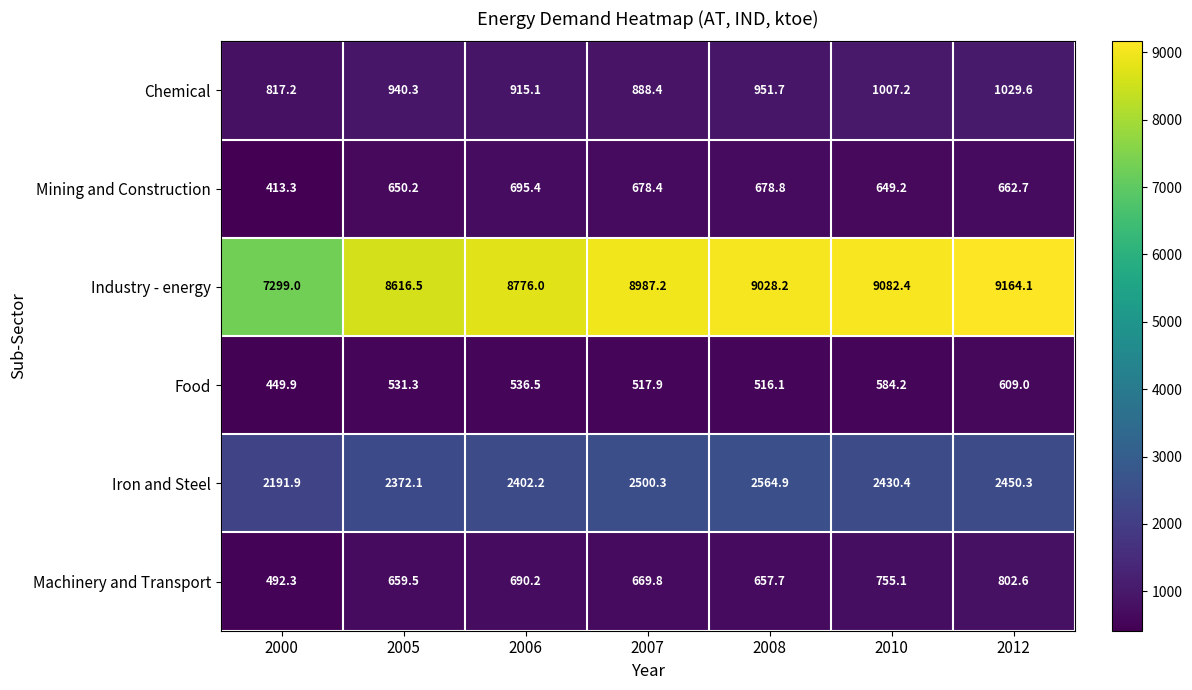

Which series changed the most between 2008 and 2012?

Machinery and Transport